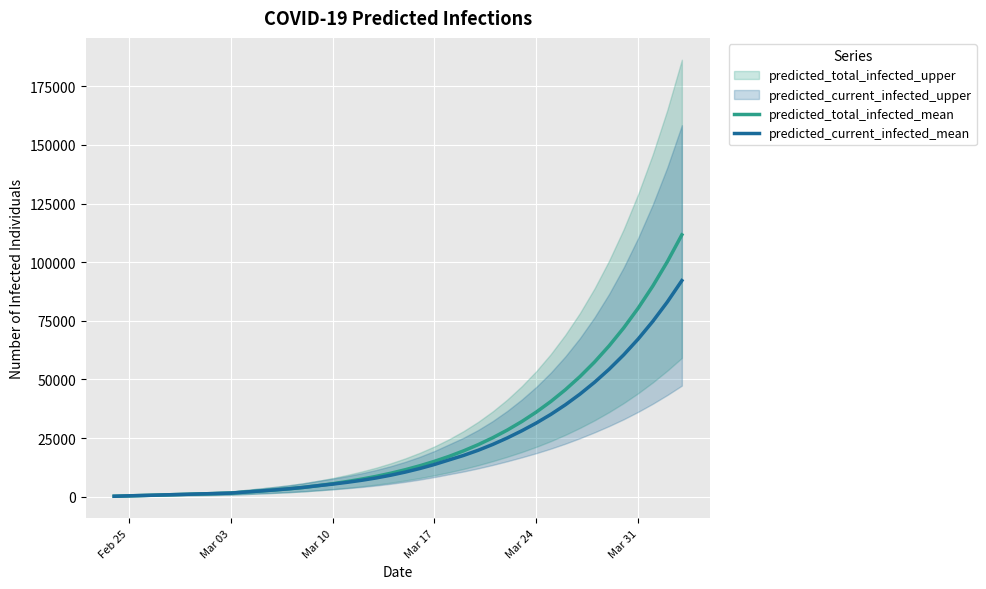

At Feb 25, list the series in order from largest to smallest.

predicted_total_infected_mean, predicted_current_infected_mean